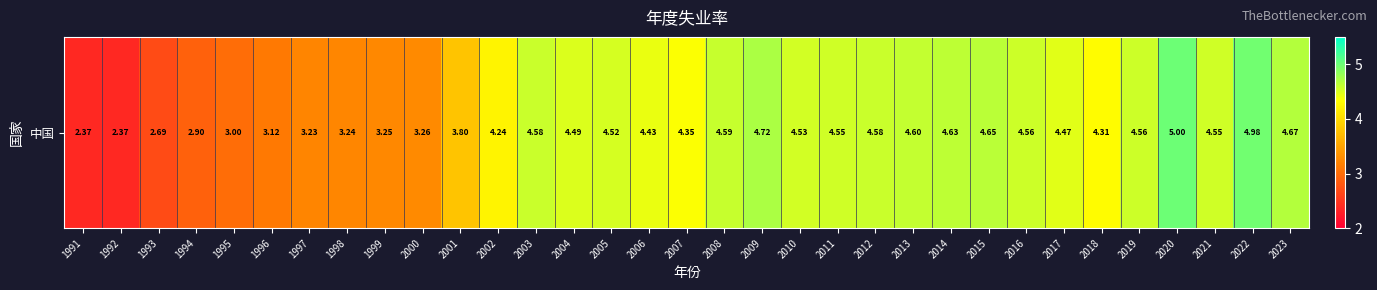

Reading left to right, extract all data points from this chart.

2.4	2.4	2.7	2.9	3.0	3.1	3.2	3.2	3.2	3.3	3.8	4.2	4.6	4.5	4.5	4.4	4.3	4.6	4.7	4.5	4.5	4.6	4.6	4.6	4.7	4.6	4.5	4.3	4.6	5.0	4.5	5.0	4.7